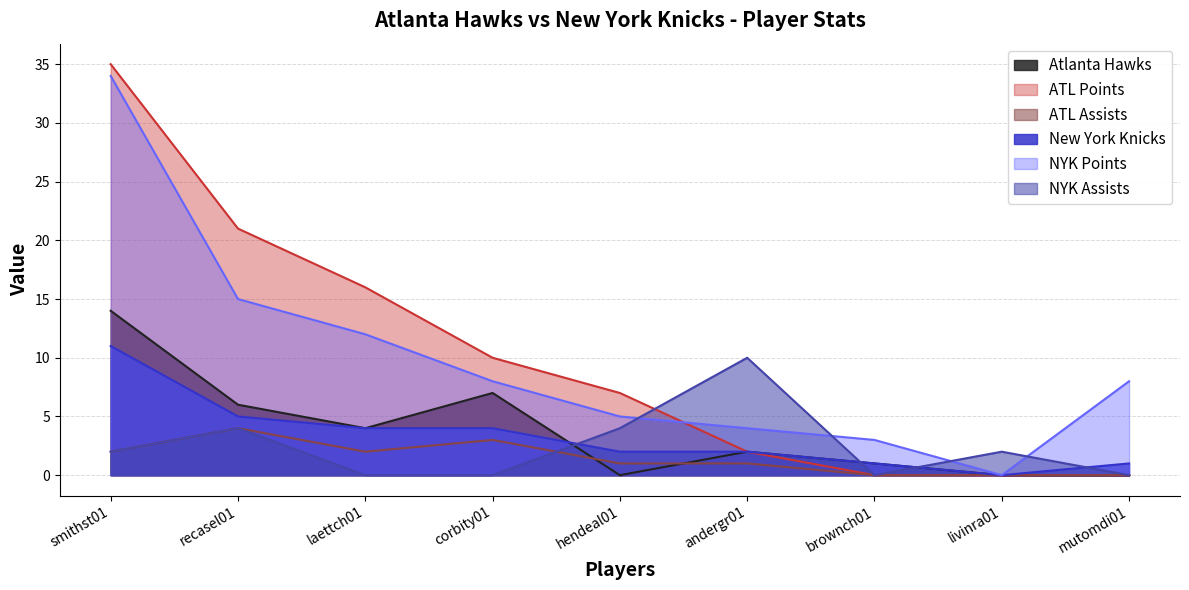

What is the sum of all NYK Assists values?

22